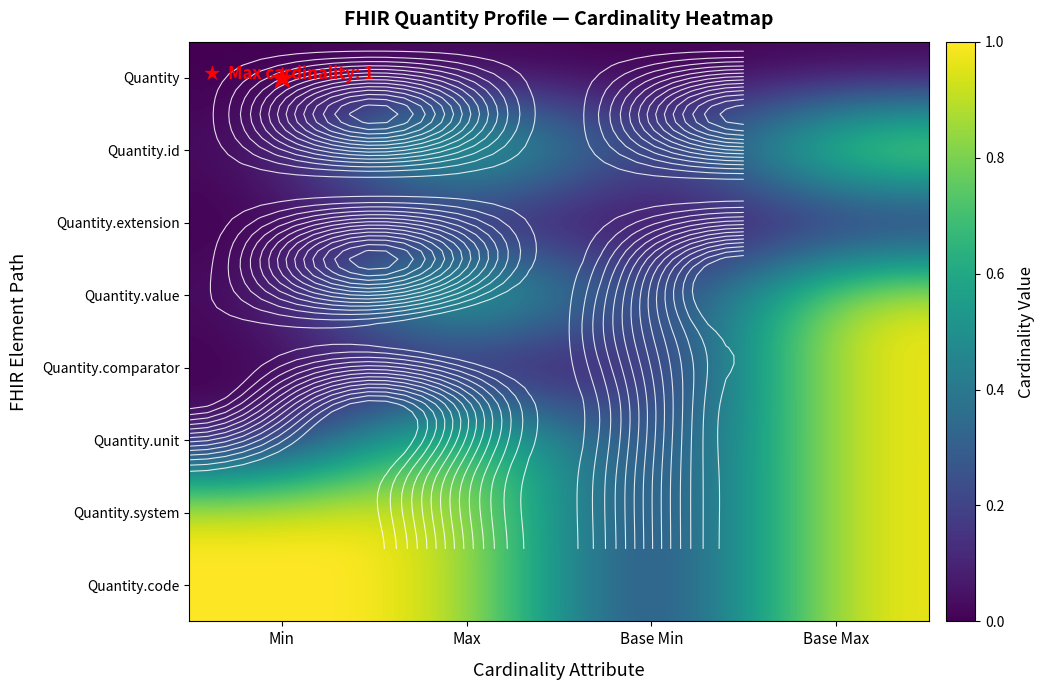

Count the number of data series in this chart.

8